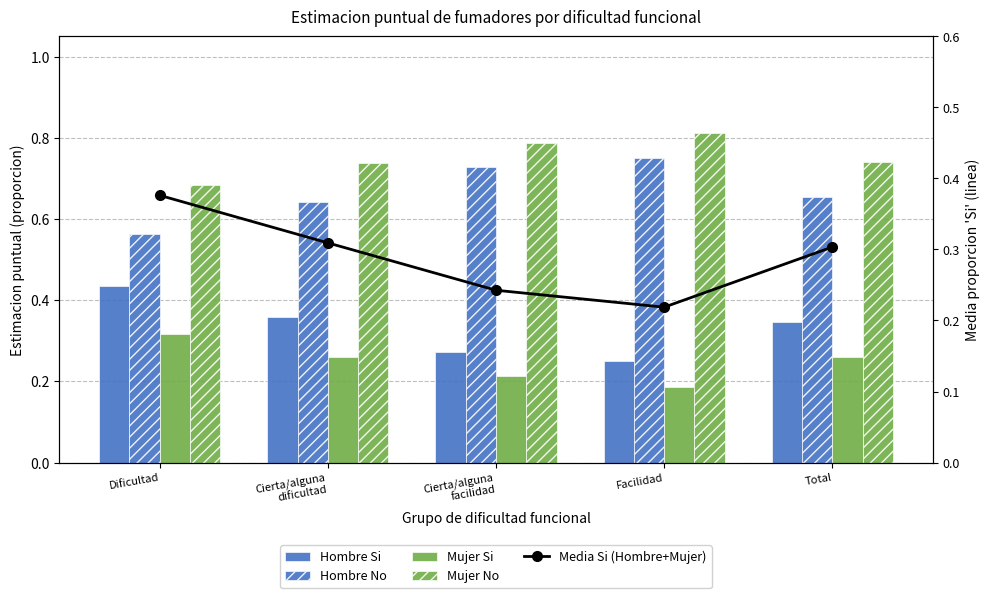

At which label is Mujer No closest to 0?

Dificultad